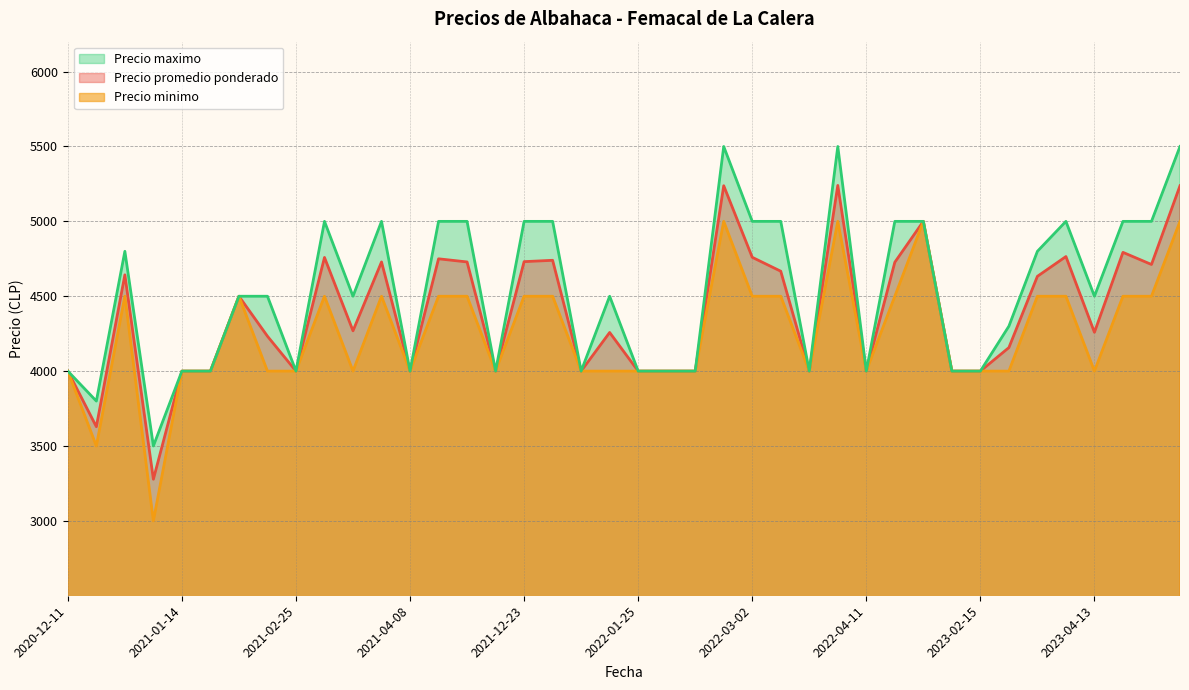

What are all the series names shown in the legend?

Precio maximo, Precio promedio ponderado, Precio minimo